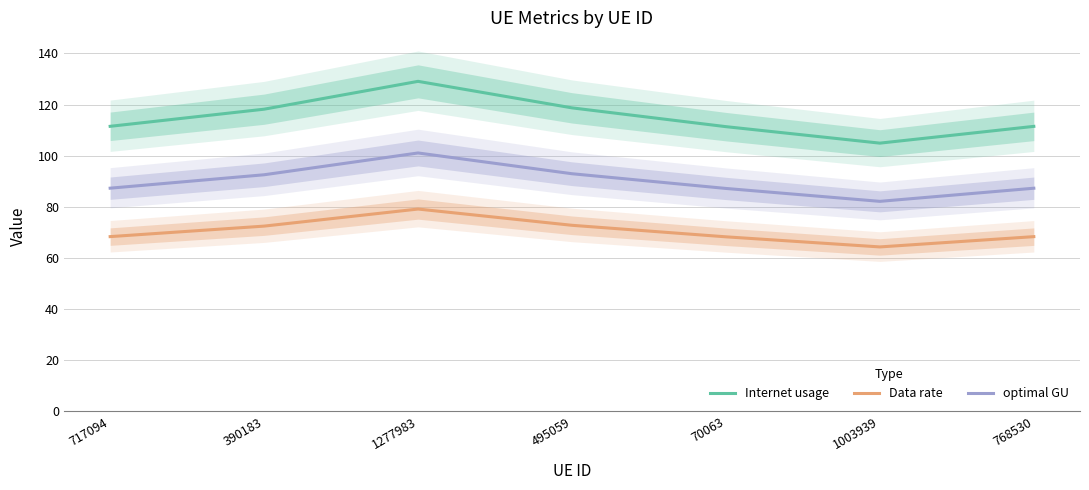

Reading right to left, transcribe all the data shown in this chart.

Internet usage: 111.5	104.9	111.4	118.7	129.1	118.2	111.5
Data rate: 68.3	64.3	68.3	72.8	79.1	72.5	68.4
optimal GU: 87.3	82.2	87.2	93.0	101.1	92.6	87.3